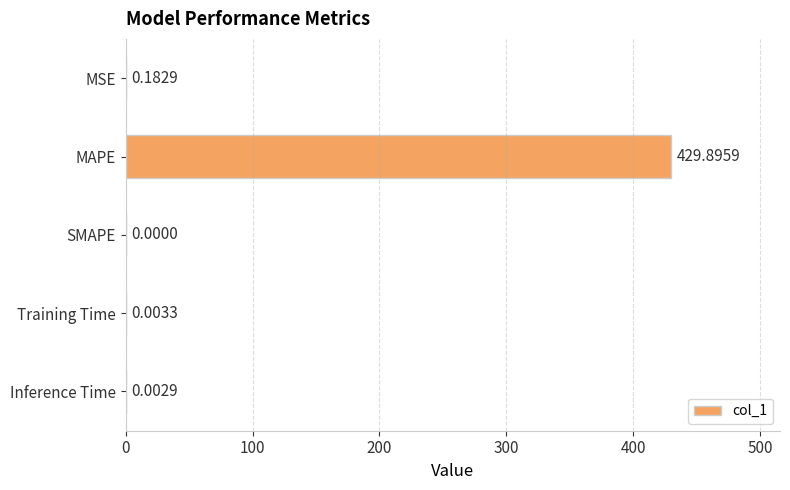

At which category does the chart reach its peak across all series?

MAPE